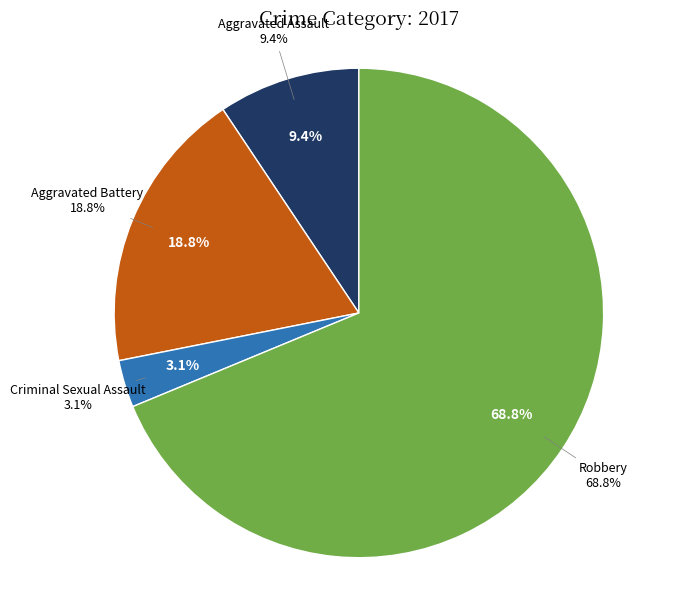

How many slices are in this pie chart?

4